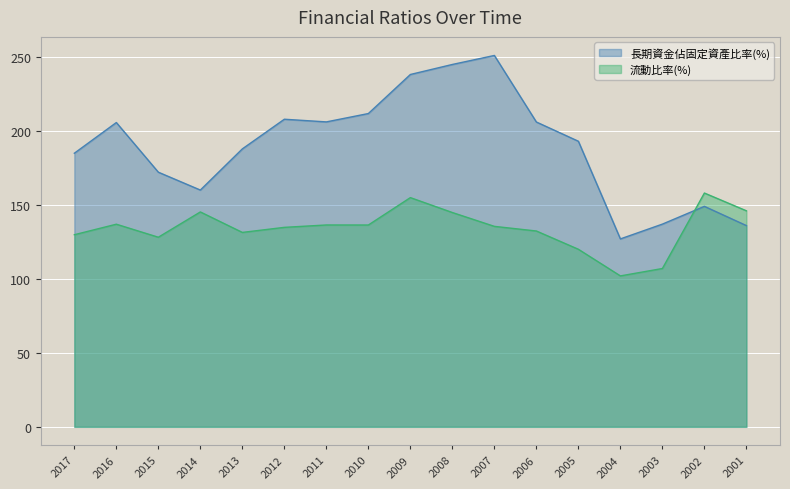

Which series has the largest range (max minus min)?

長期資金佔固定資產比率(%)